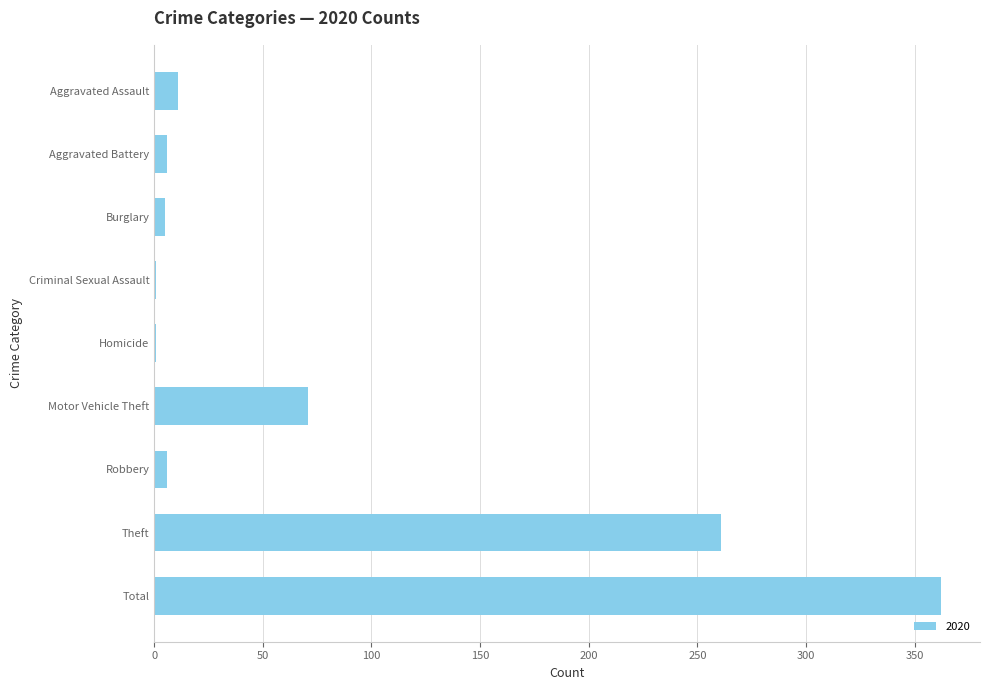

Between Criminal Sexual Assault and Total, which is larger?

Total